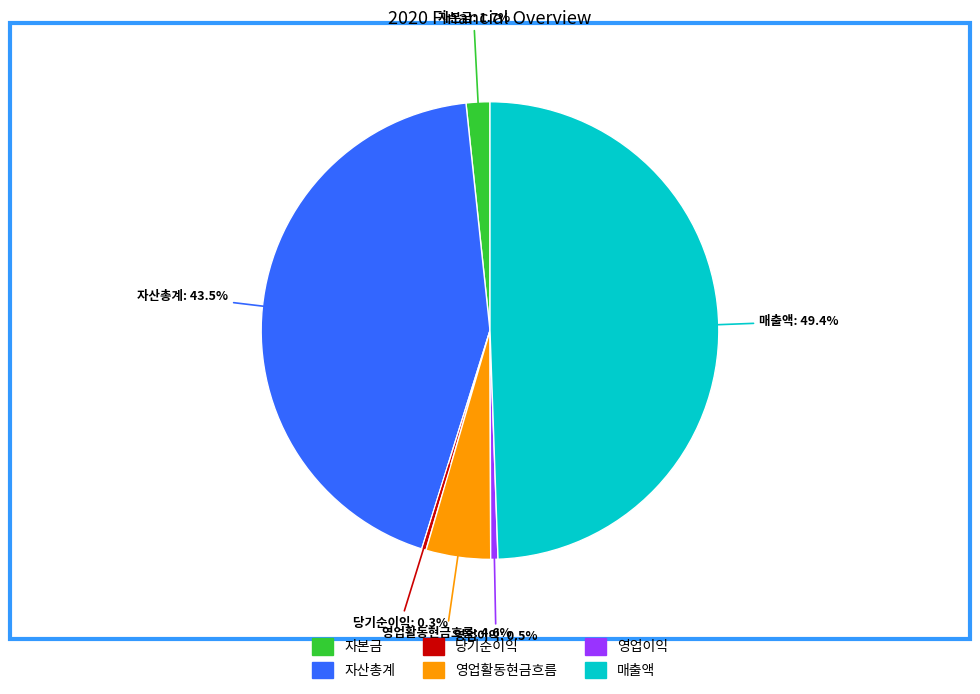

To the nearest percent, what percentage of the pie is 영업활동현금흐름?

5%